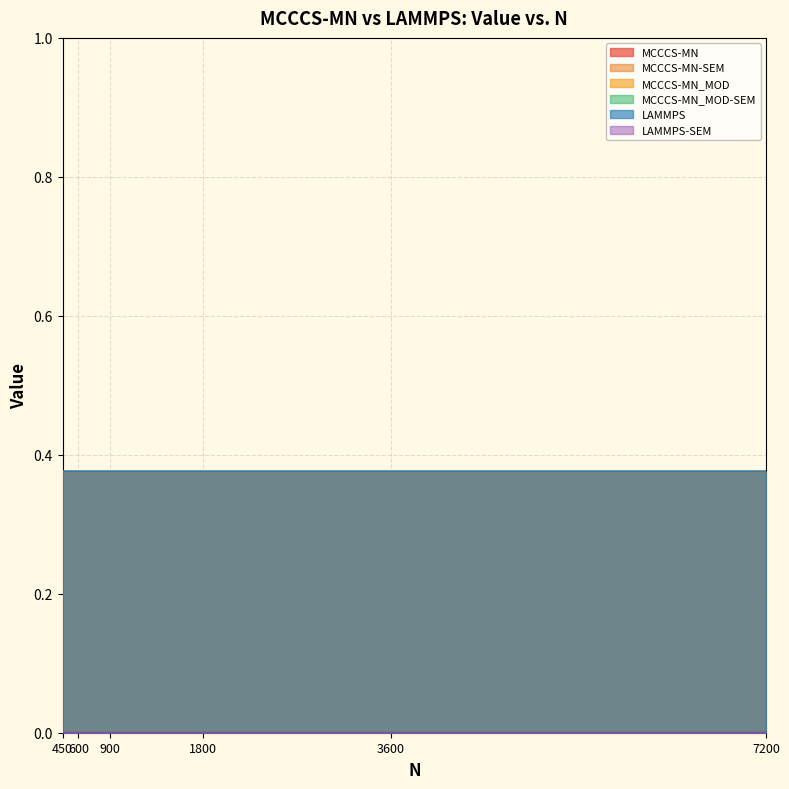

True or false: LAMMPS and MCCCS-MN_MOD intersect in this chart.

False